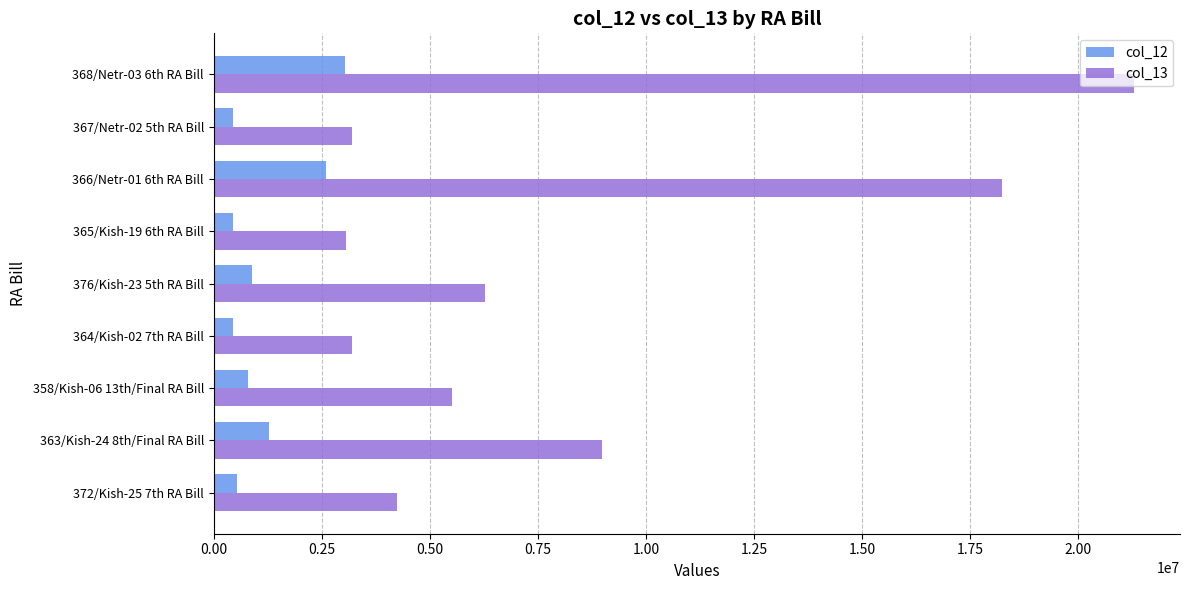

What is the difference between the maximum and second lowest values in the col_13 series?

18095011.0